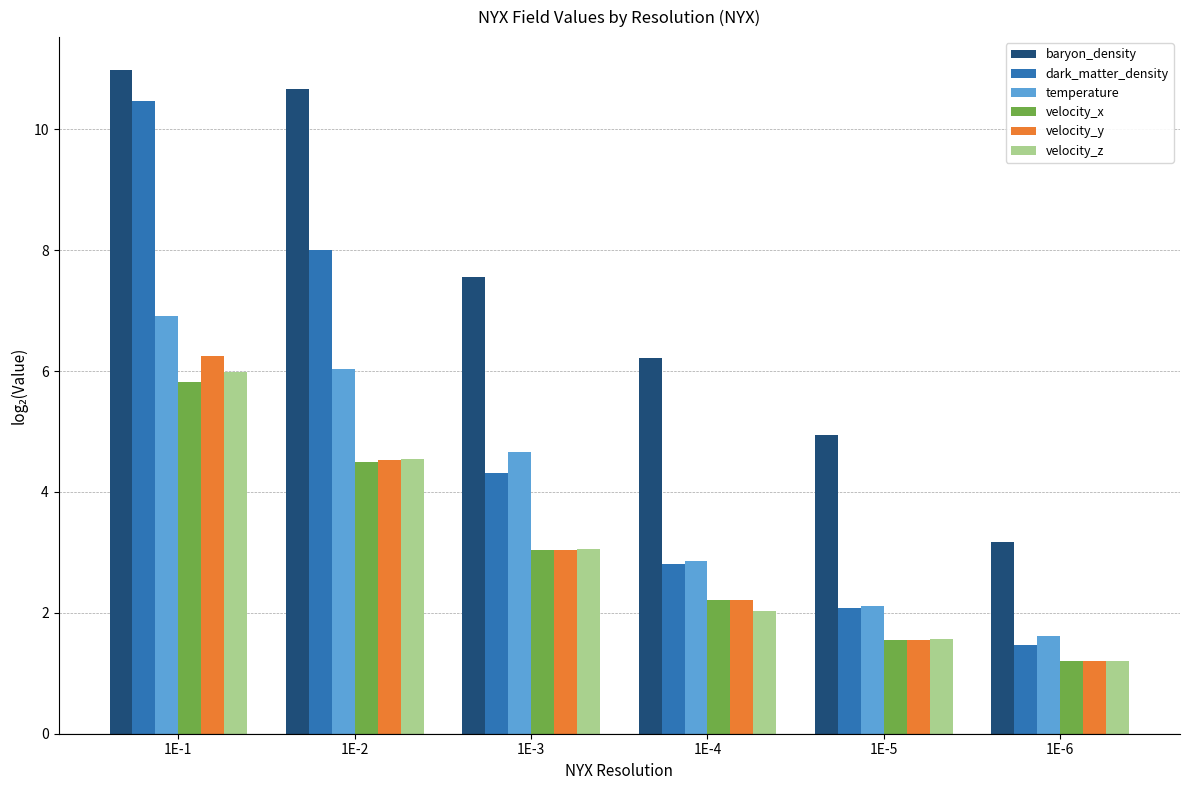

The velocity_z series shows 2.0 at 1E-4. True or false?

True